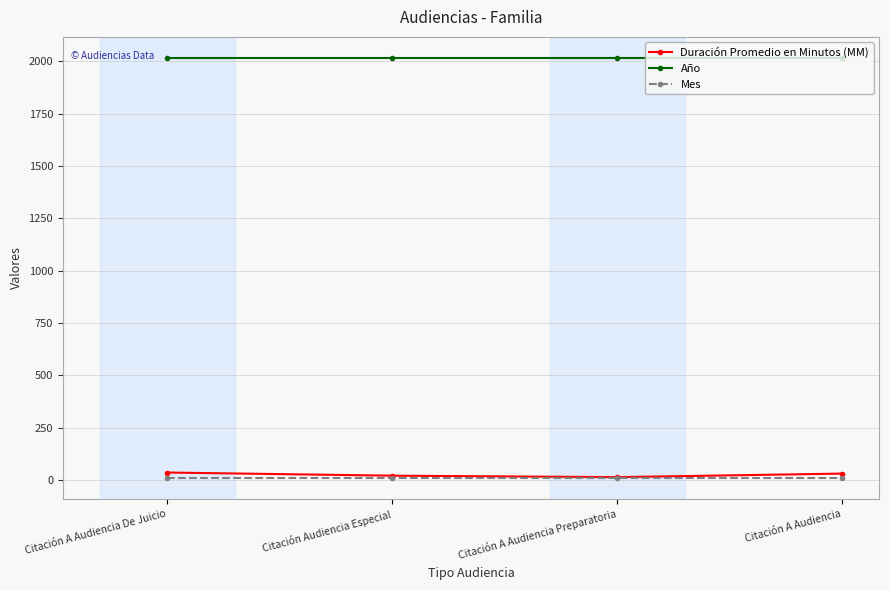

What position from the right is Citación A Audiencia?

1